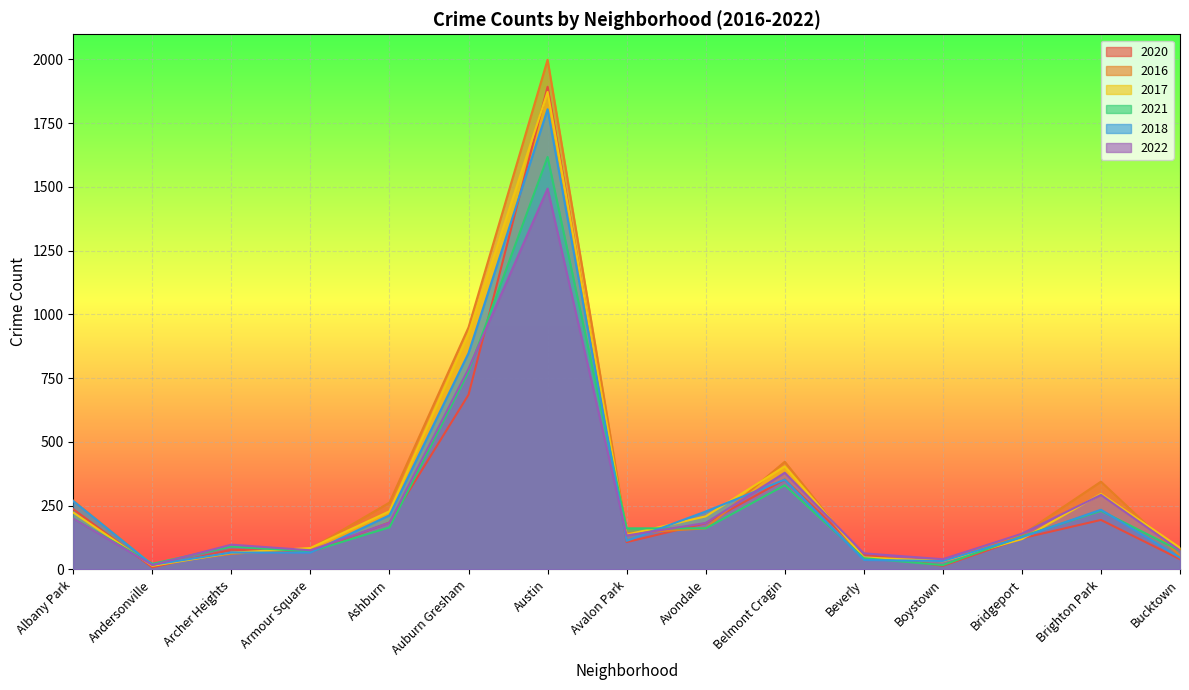

How many lines are shown in the chart?

6